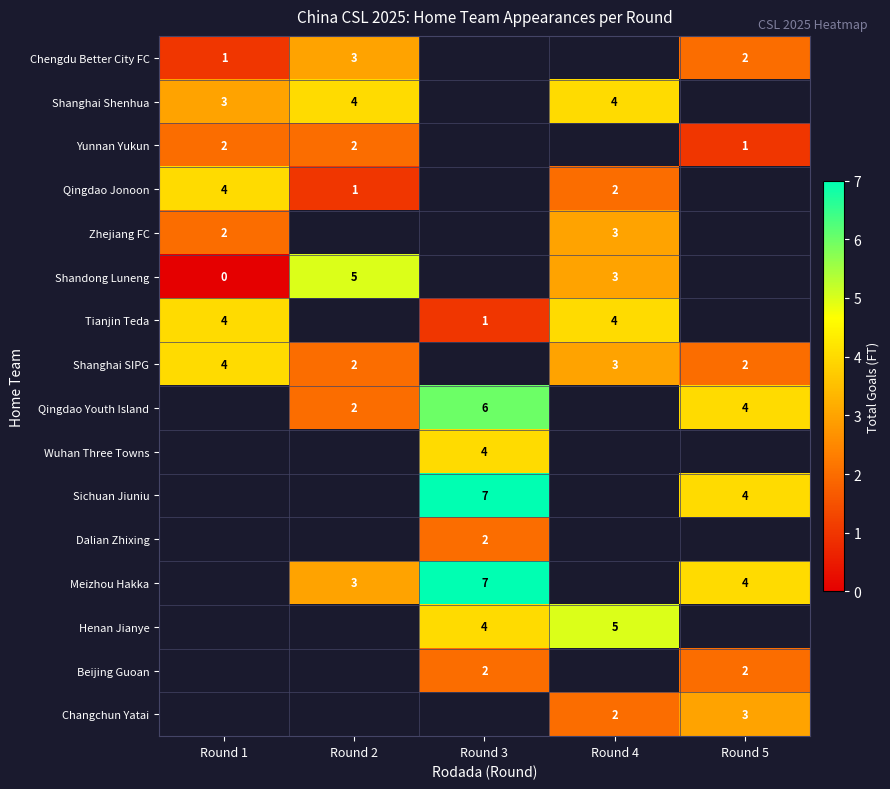

At which category does the chart reach its peak across all series?

Round 3